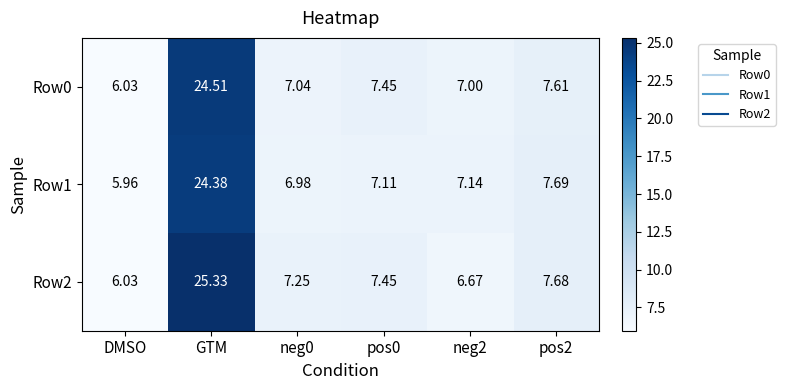

How many values in the Row1 series exceed 7?

4